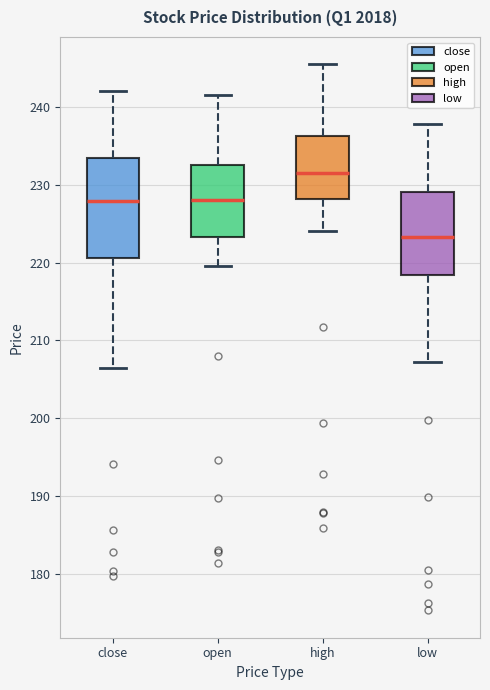

Which box's median line is the lowest?

low